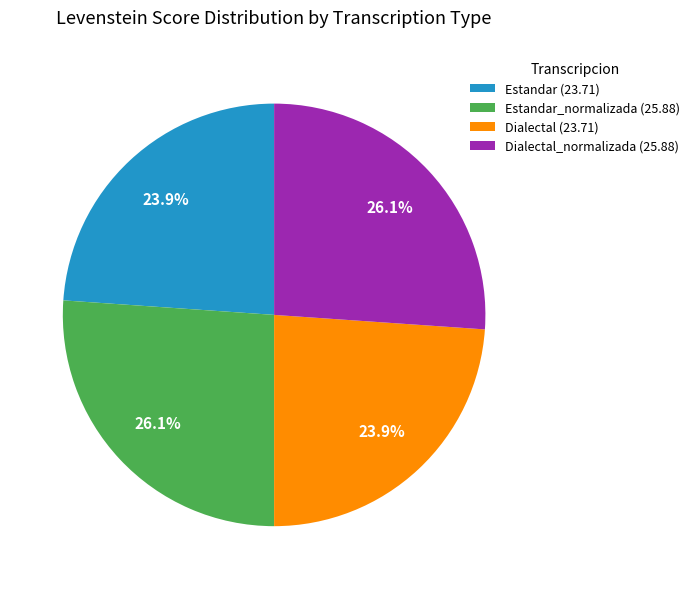

Is the sum of Dialectal_normalizada (25.88) and Estandar_normalizada (25.88) greater than half?

Yes